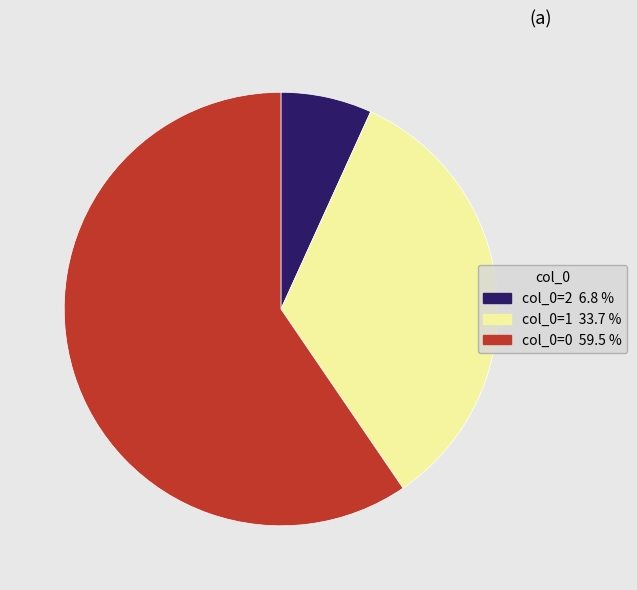

Is there any slice that represents more than half of the pie?

Yes